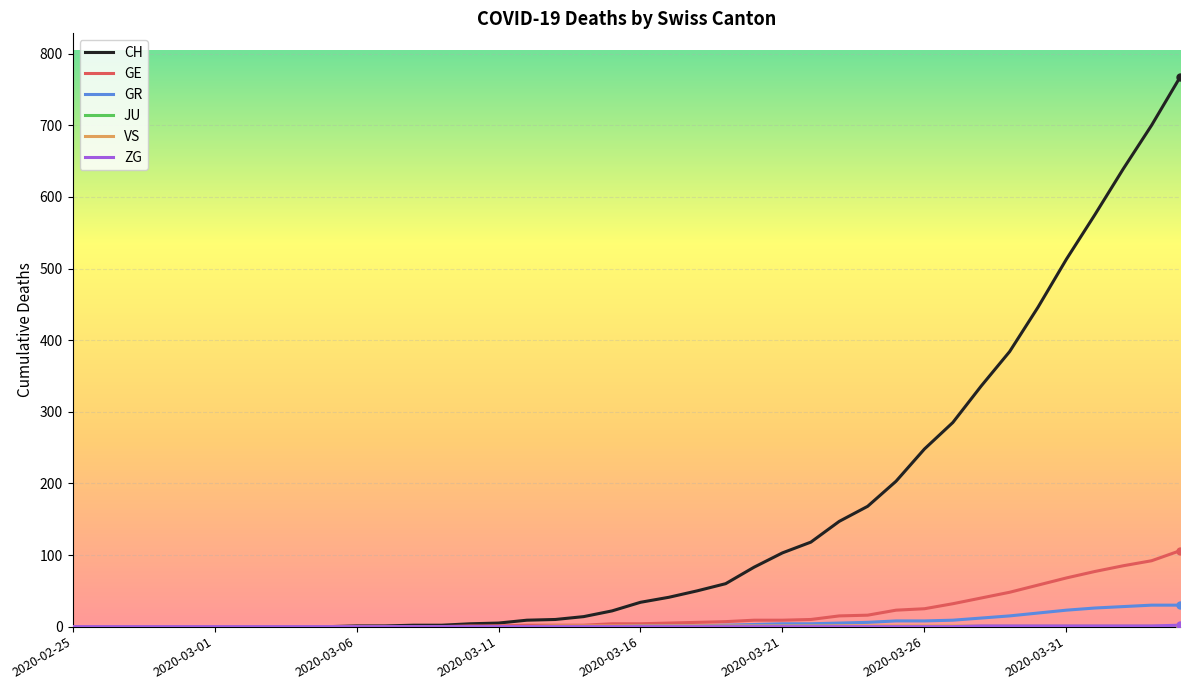

What is the sum of all GR values?

235